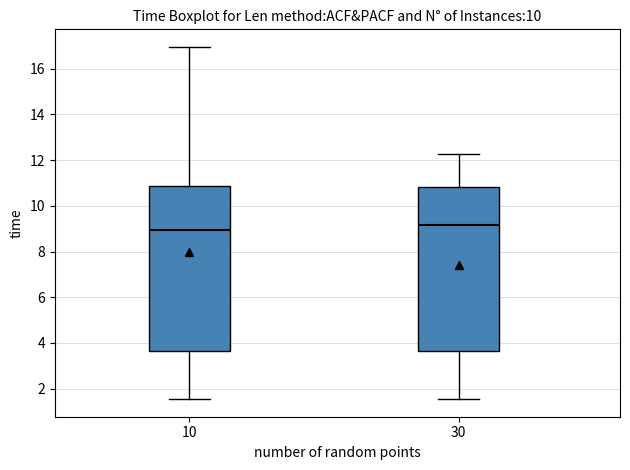

Reading left to right, transcribe this box plot: for each box, give where its median line is, the range the box spans, and where its two whiskers end, as read against the y-axis. The values are not printed on the chart, so give them approximately, as read against the axis.

10: median 9.0, box 3.6 to 10.8, whiskers 1.6 to 17.0
30: median 9.2, box 3.6 to 10.8, whiskers 1.6 to 12.2